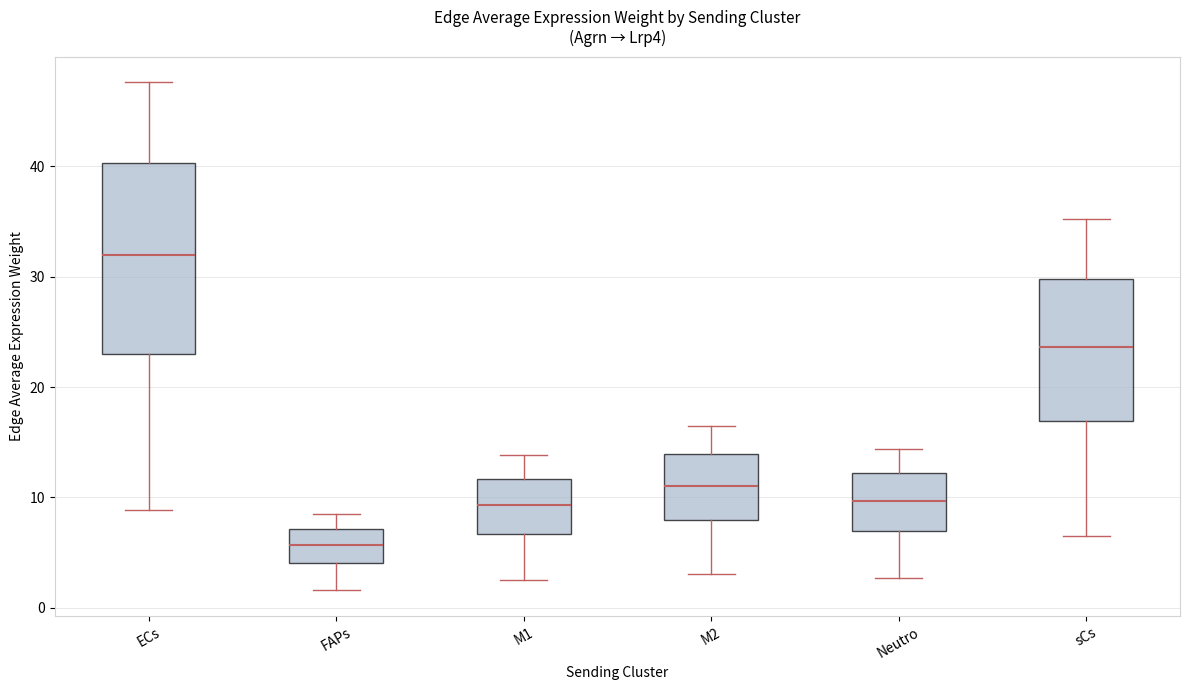

Which box's median line is the lowest?

FAPs